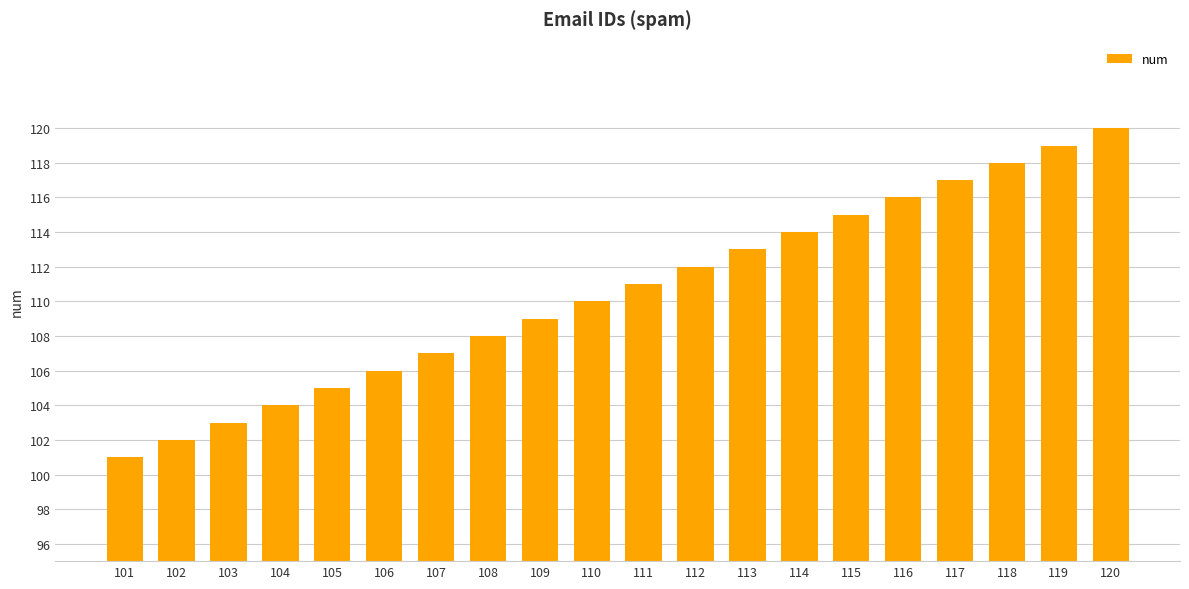

Rank the categories by value from highest to lowest.

120, 119, 118, 117, 116, 115, 114, 113, 112, 111, 110, 109, 108, 107, 106, 105, 104, 103, 102, 101